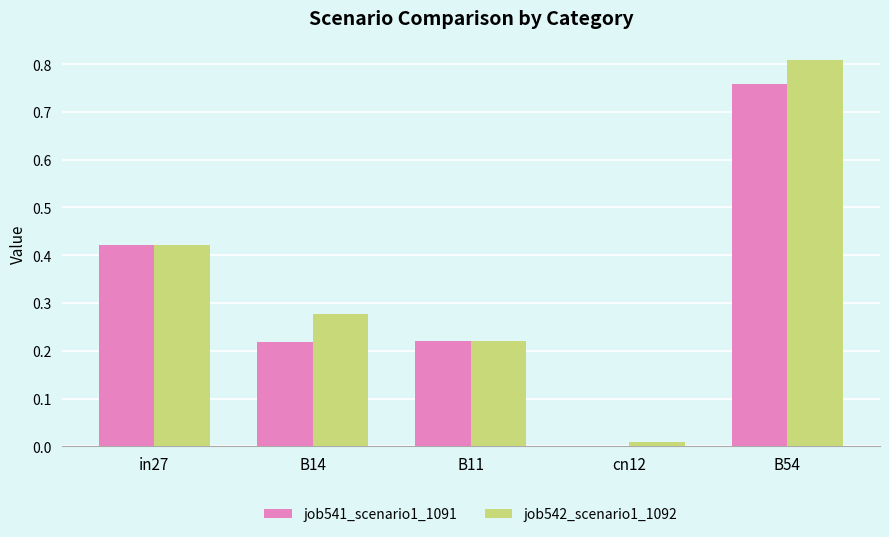

At which label is job542_scenario1_1092 closest to 0?

cn12